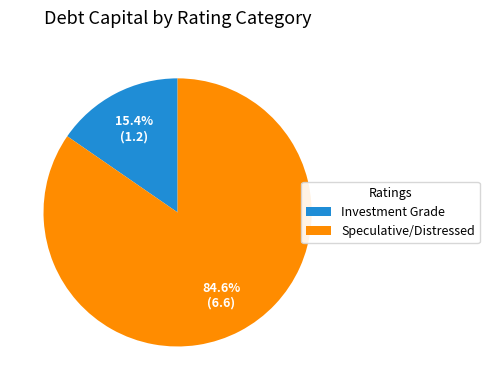

Which slice is the largest?

Speculative/Distressed